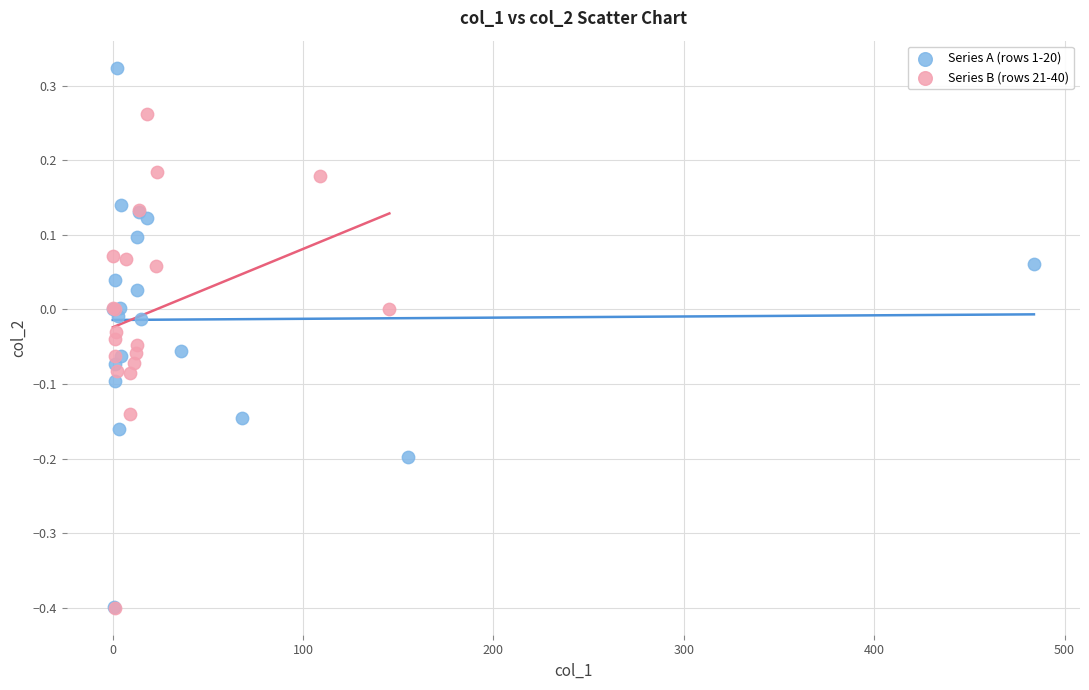

Which series has the widest spread of Y values?

Series A (rows 1-20)